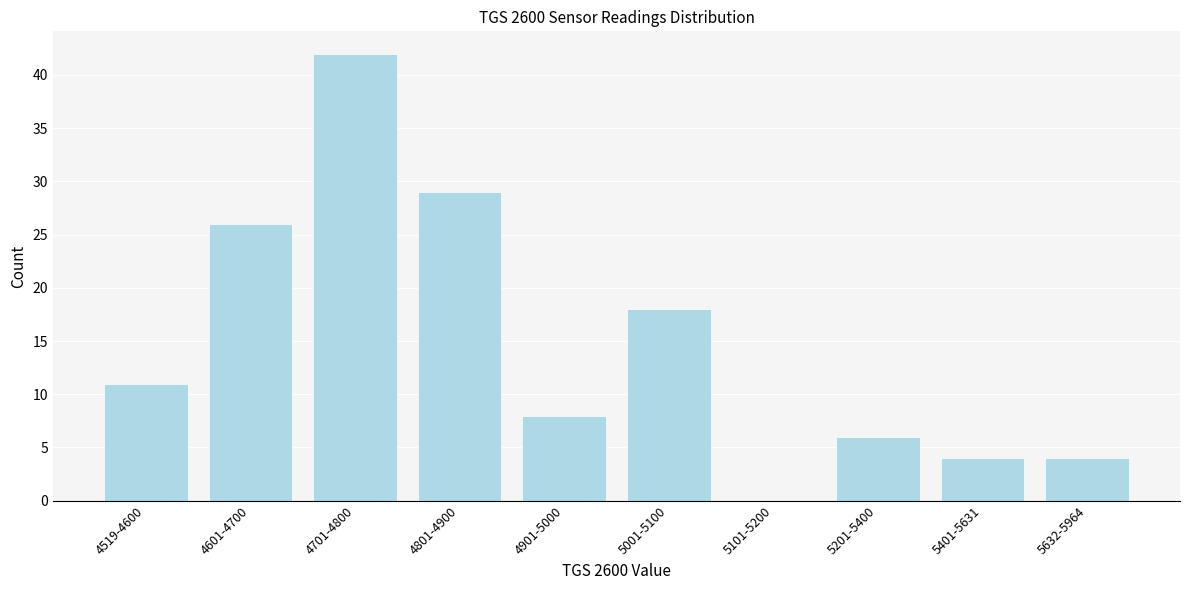

Reading left to right, what are all the values shown in this chart?

4519-4600=11	4601-4700=26	4701-4800=42	4801-4900=29	4901-5000=8	5001-5100=18	5101-5200=0	5201-5400=6	5401-5631=4	5632-5964=4